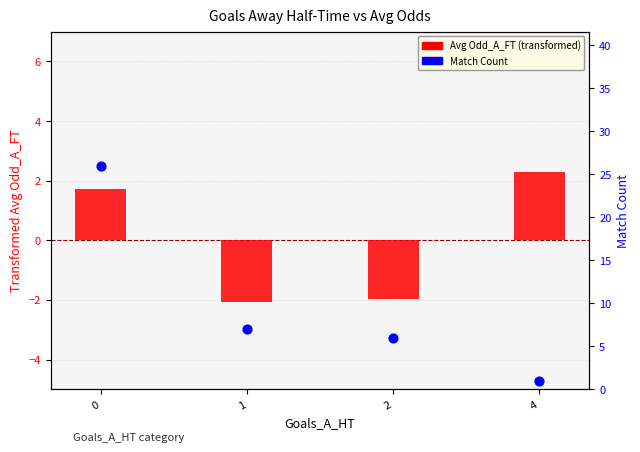

Which series contains the lowest Y value?

Avg Odd_A_FT (transformed)